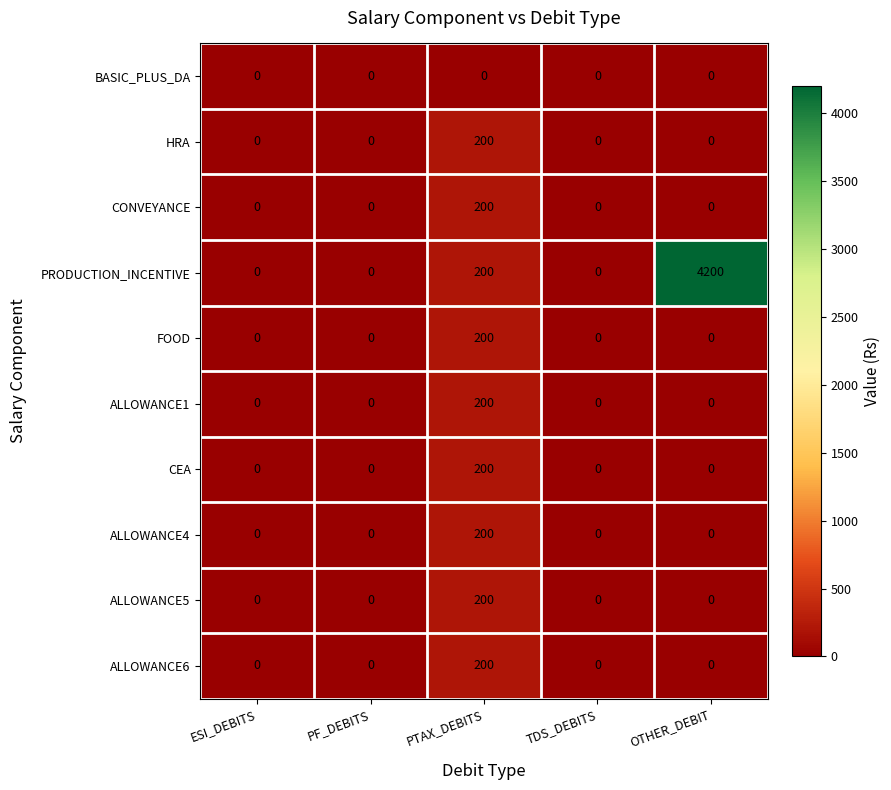

What is the sum of all ALLOWANCE5 values?

200